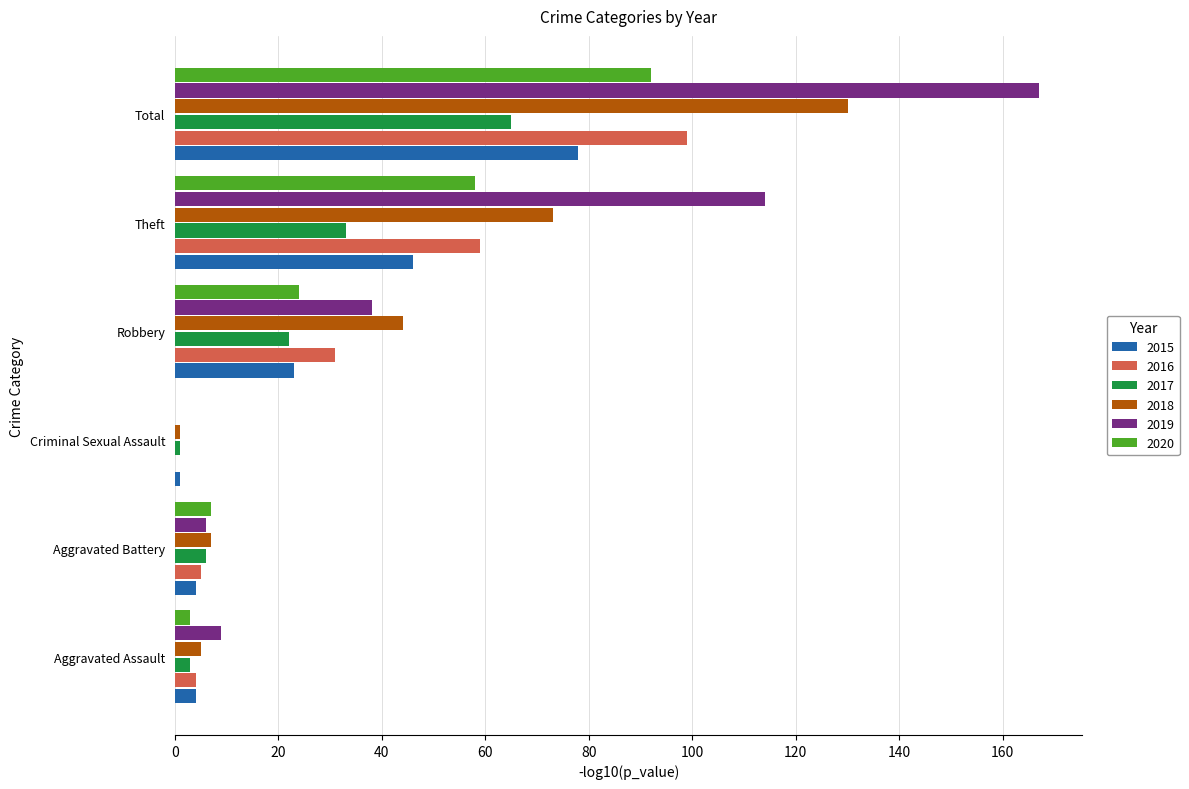

What is the difference between the 2015 values at Aggravated Battery and Theft?

42